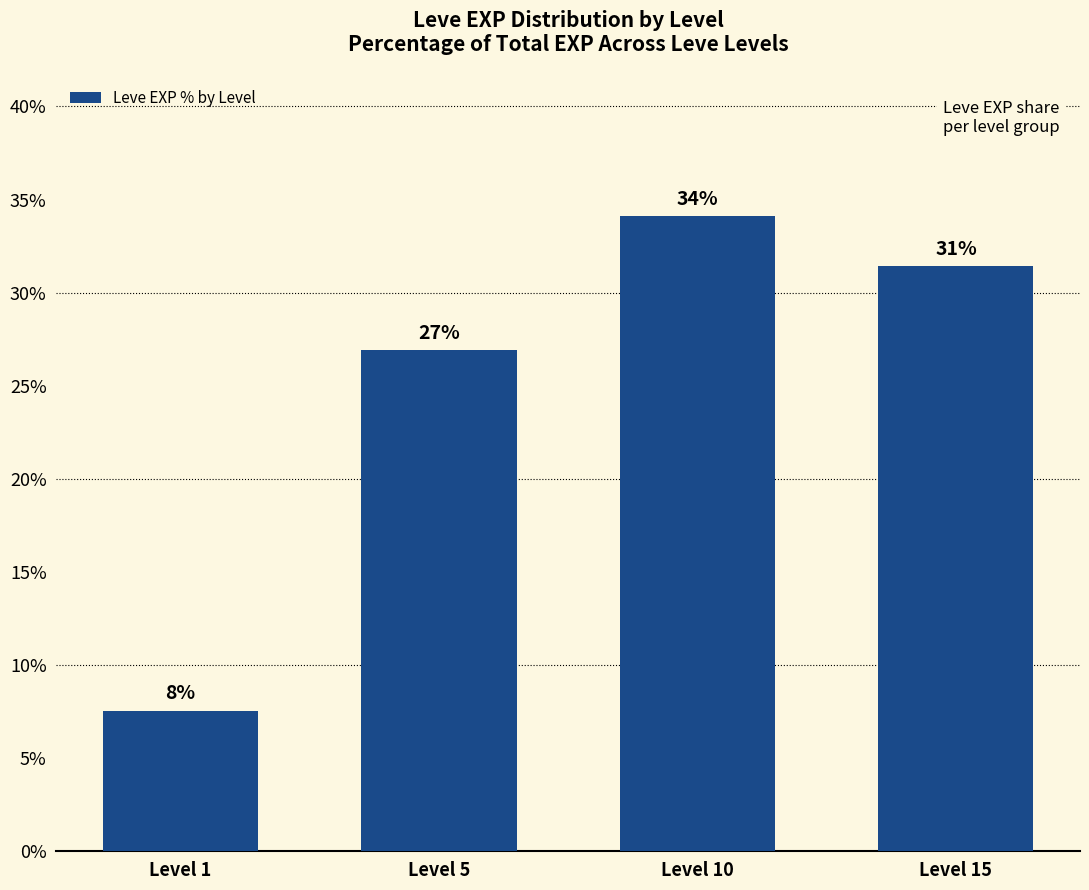

Between Level 1 and Level 5, which is larger?

Level 5